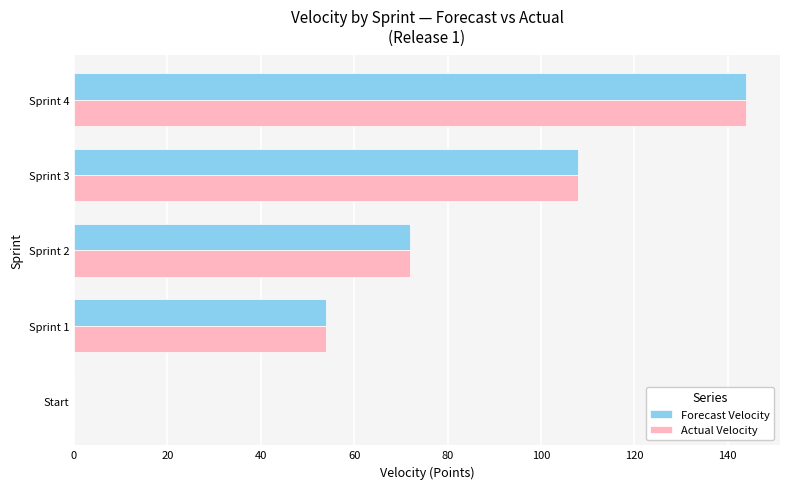

Is it true that Forecast Velocity equals 92 at Start?

False